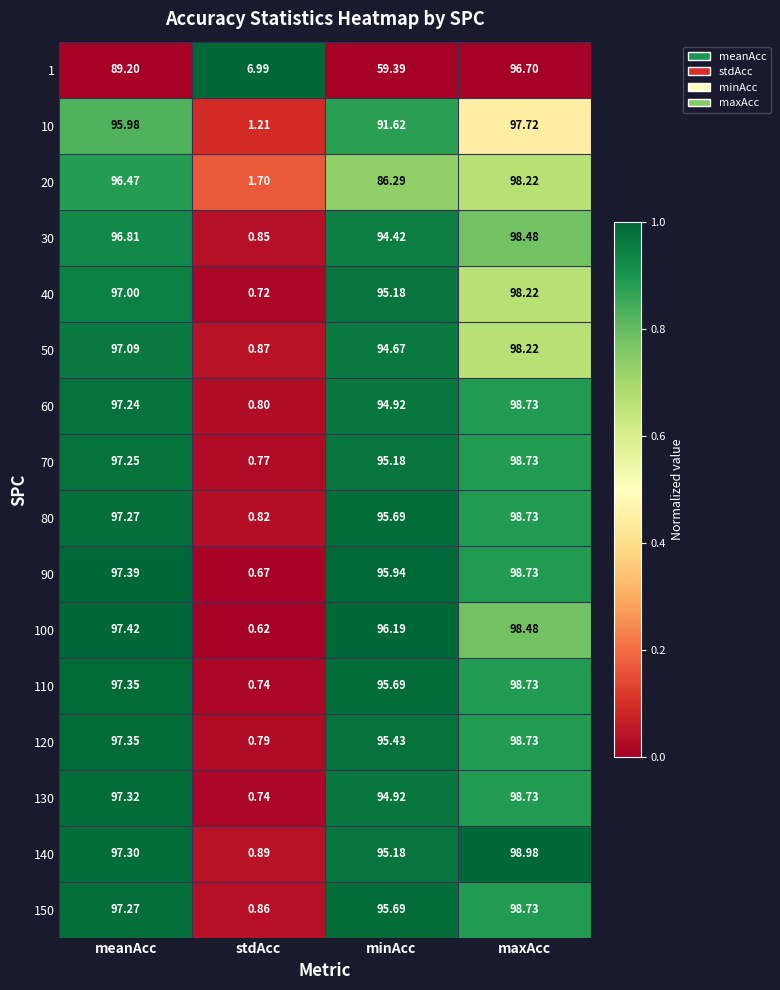

Is the value of 10 at meanAcc greater than the value of 90 at maxAcc?

No